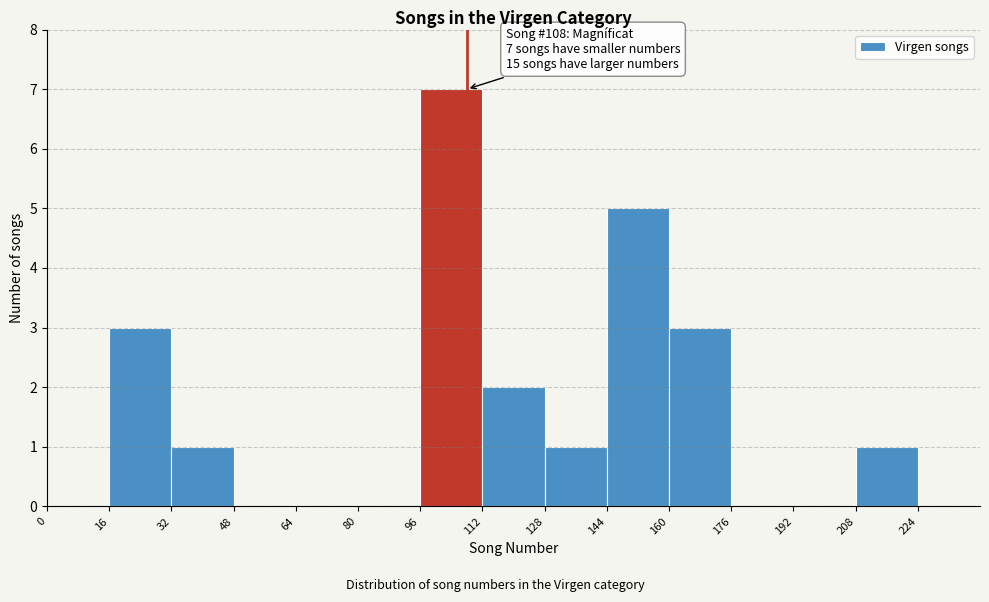

Which range on the x-axis has the tallest bar?

96 to 112